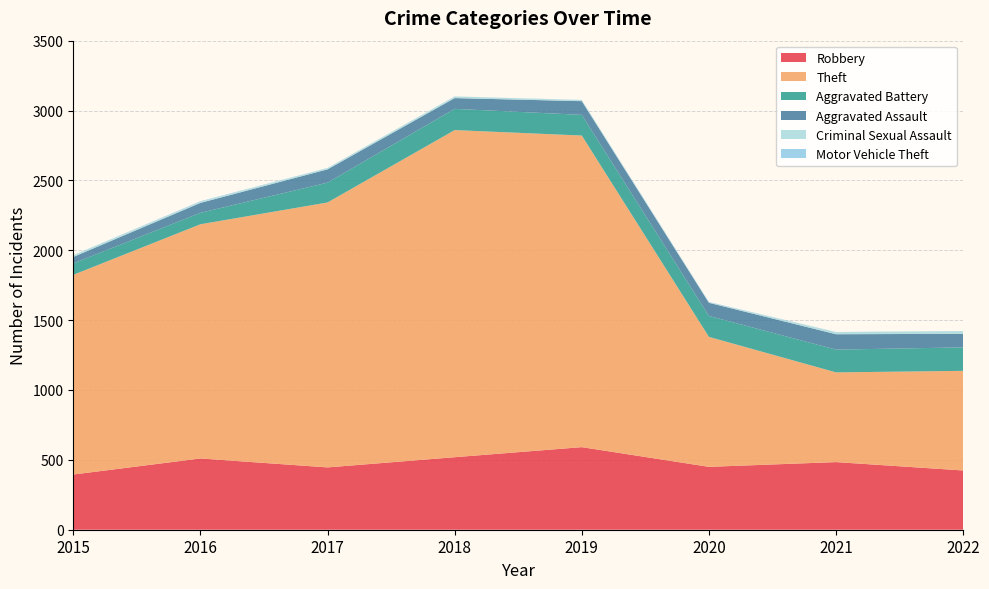

Reading right to left, list all the values displayed in this chart.

Robbery: 424	484	450	591	519	446	510	395
Theft: 713	642	930	2230	2341	1896	1676	1429
Aggravated Battery: 168	163	150	148	152	142	82	82
Aggravated Assault: 97	110	94	98	77	95	71	46
Criminal Sexual Assault: 18	14	3	8	11	8	8	12
Motor Vehicle Theft: 2	2	3	1	1	2	4	1